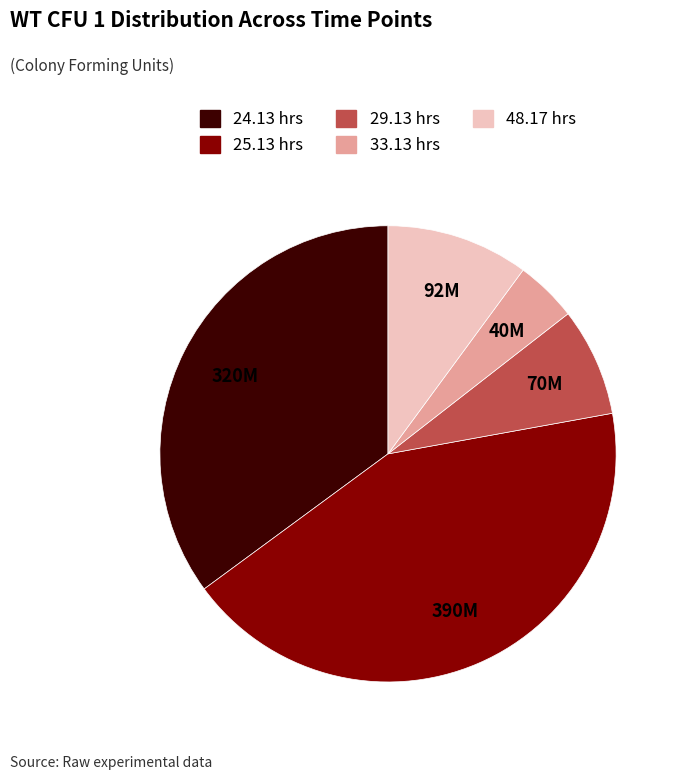

Rank the categories by value from highest to lowest.

25.13 hrs, 24.13 hrs, 48.17 hrs, 29.13 hrs, 33.13 hrs